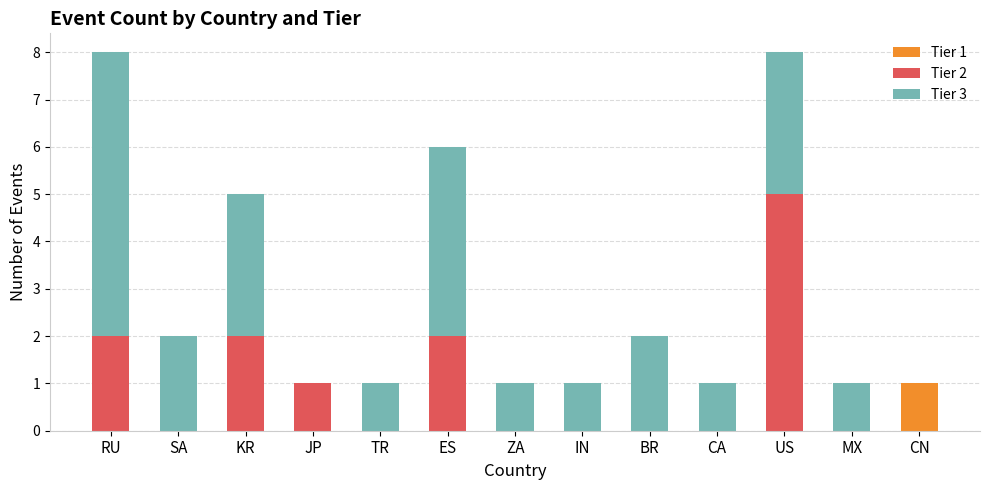

What is the total value across all series at RU?

8